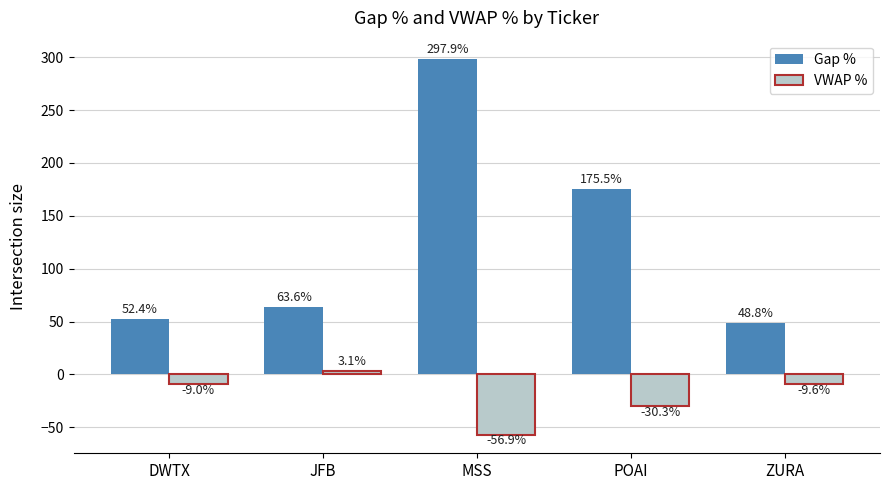

What position from the right is MSS?

3